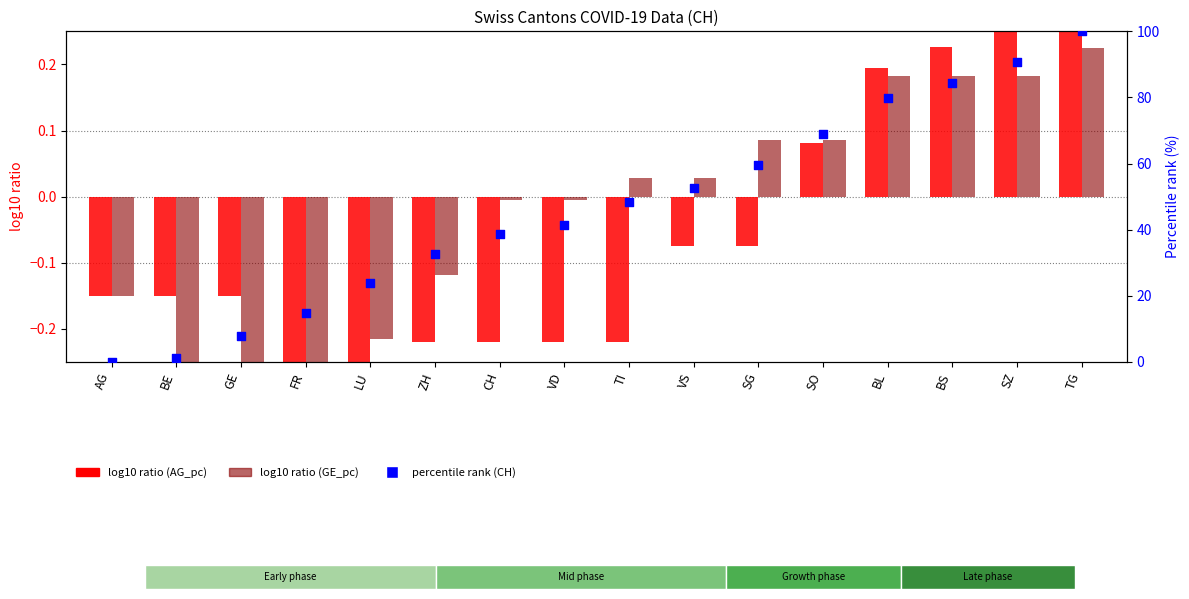

At how many categories does at least one series exceed 32?

11